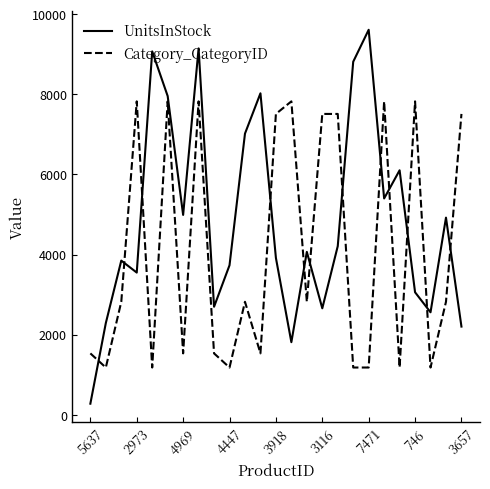

What is the difference between the maximum and minimum values in the UnitsInStock series?

9335